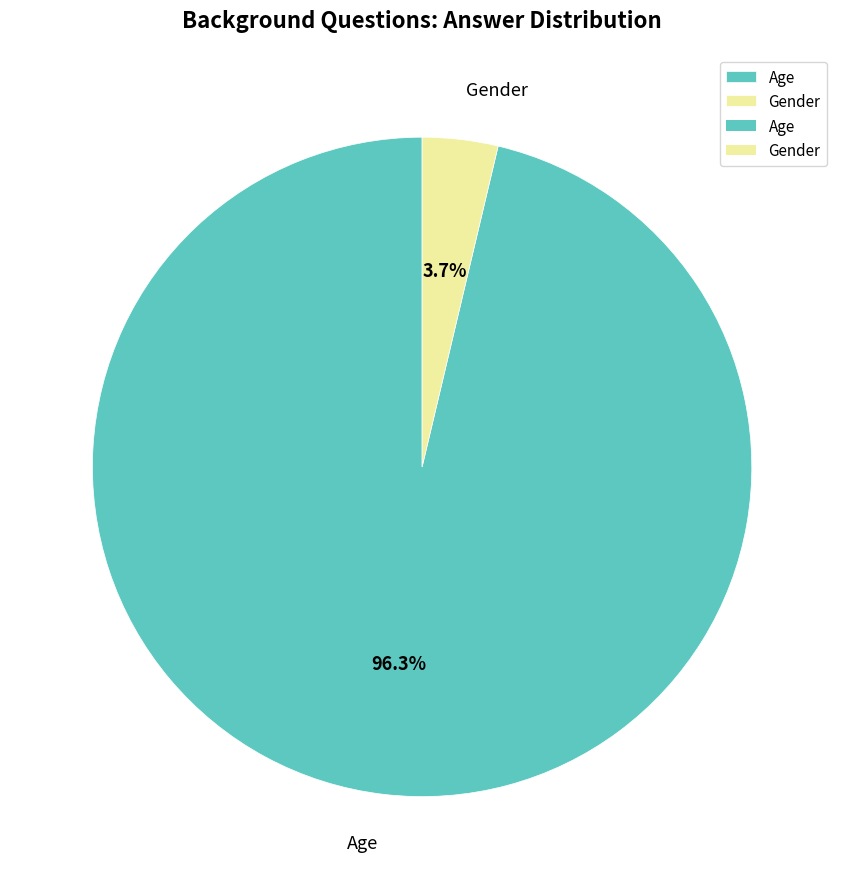

Which has a higher value, Gender or Age?

Age